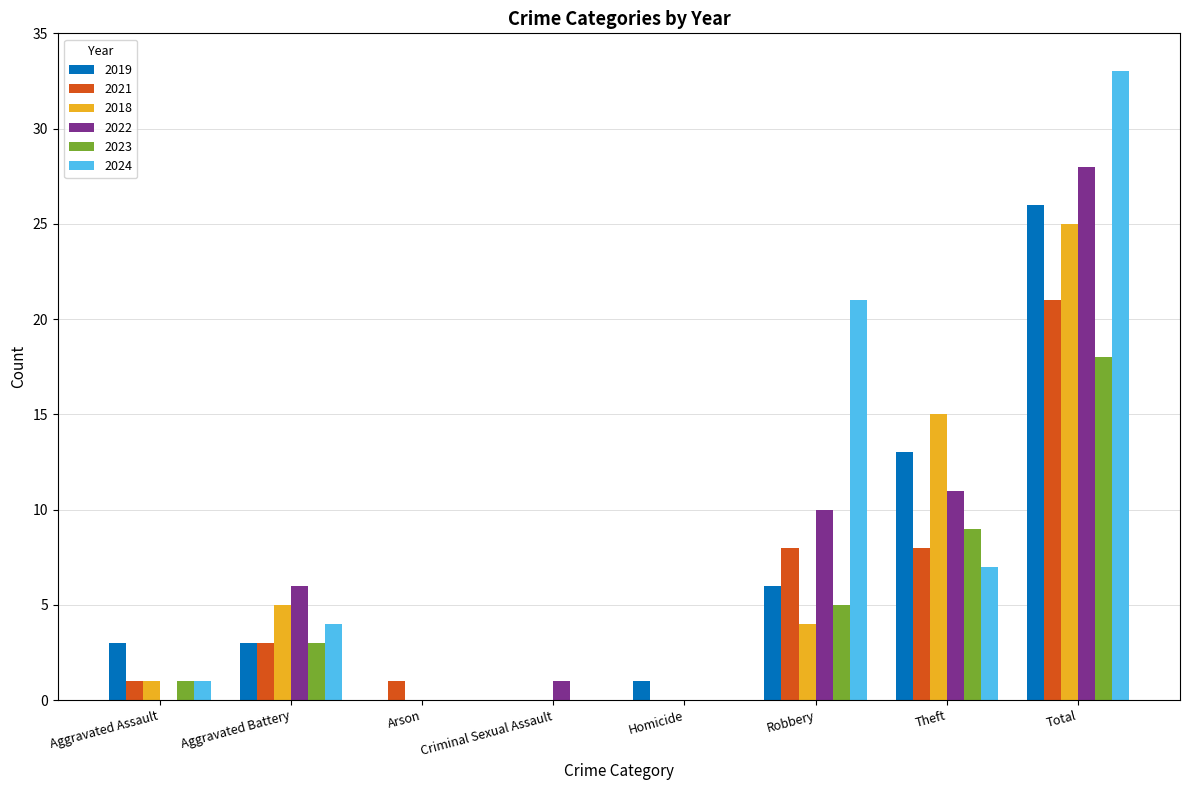

How many series are shown in this chart?

6